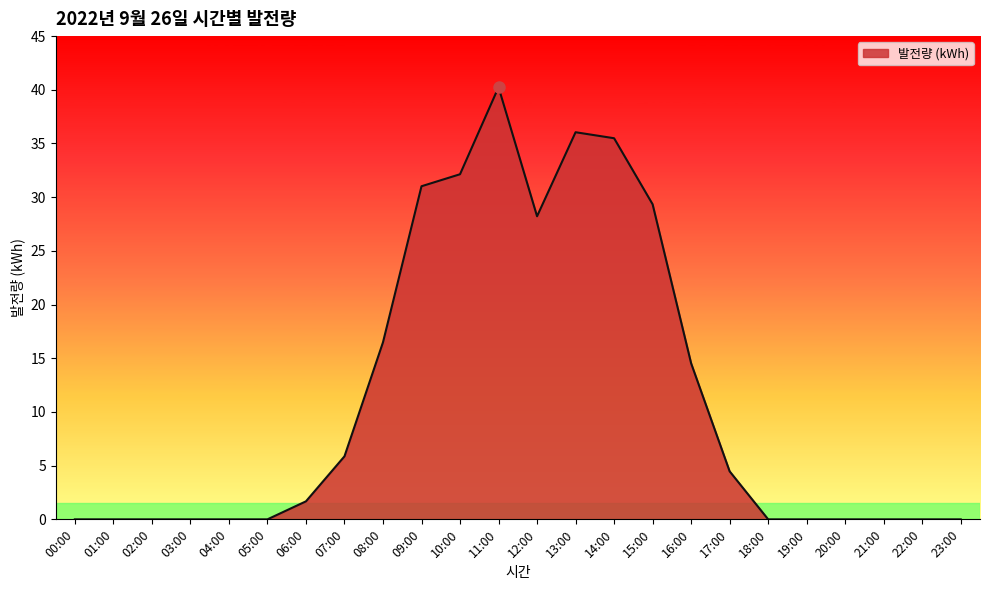

The chart shows a value of 28.2 at 12:00. True or false?

True